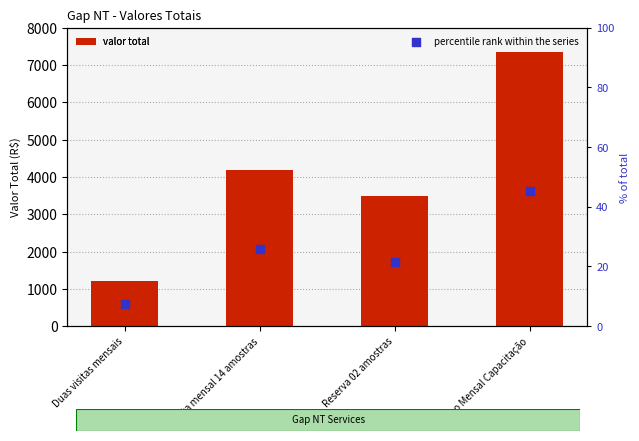

Which series contains the highest Y value?

valor total